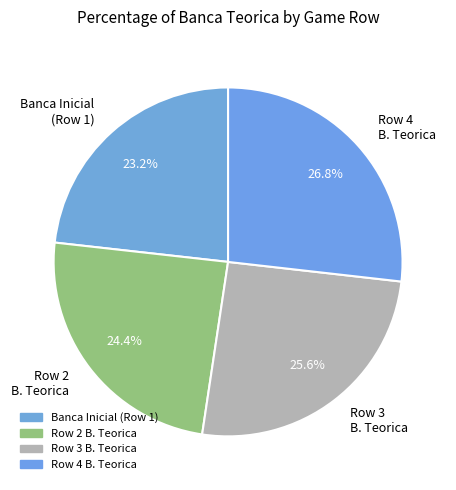

Is there a majority slice in this chart?

No